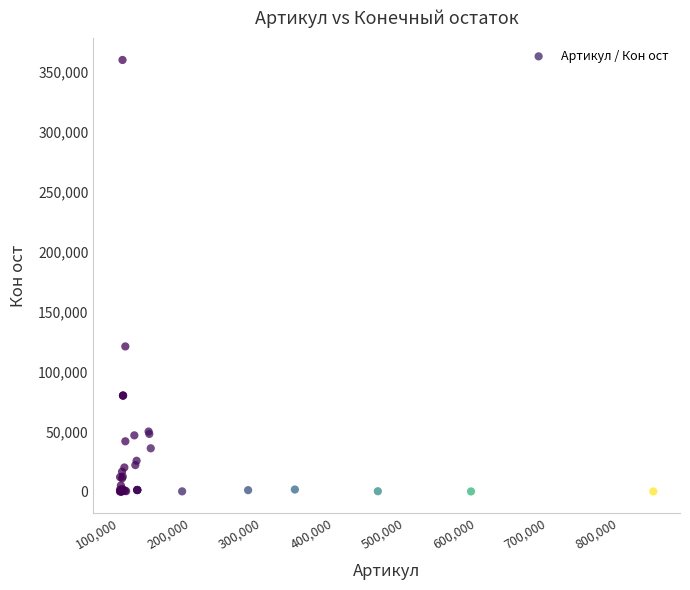

What Y value in the scatter plot is closest to 180002?

121000